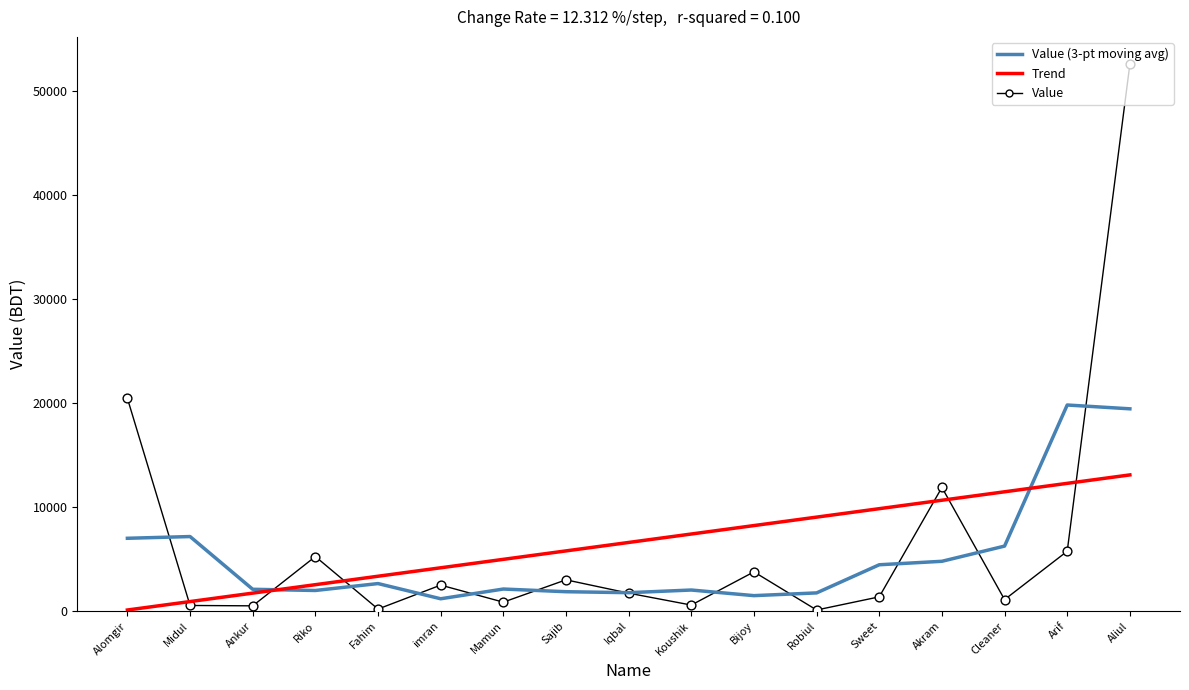

At how many categories does at least one series exceed 1358?

17